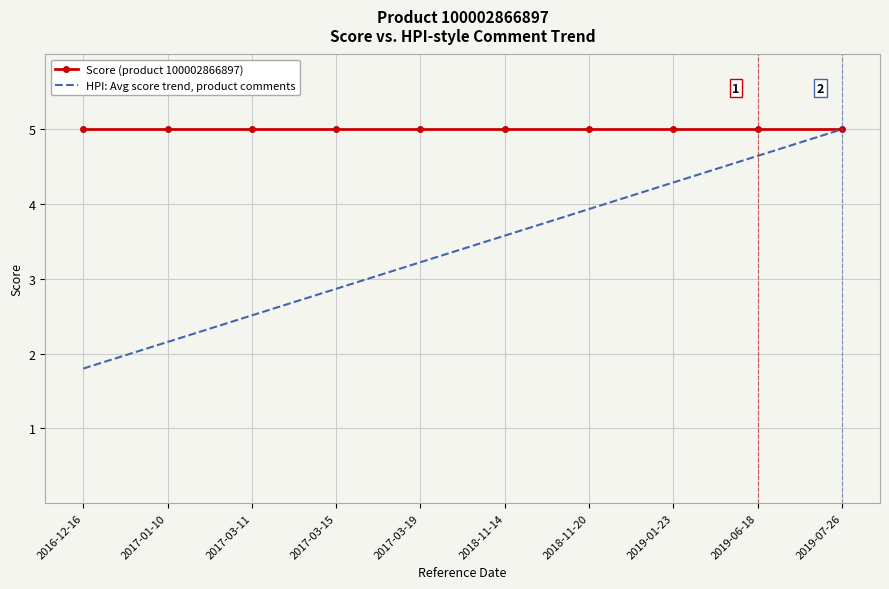

What is the sum of all Score (product 100002866897) values?

50.0